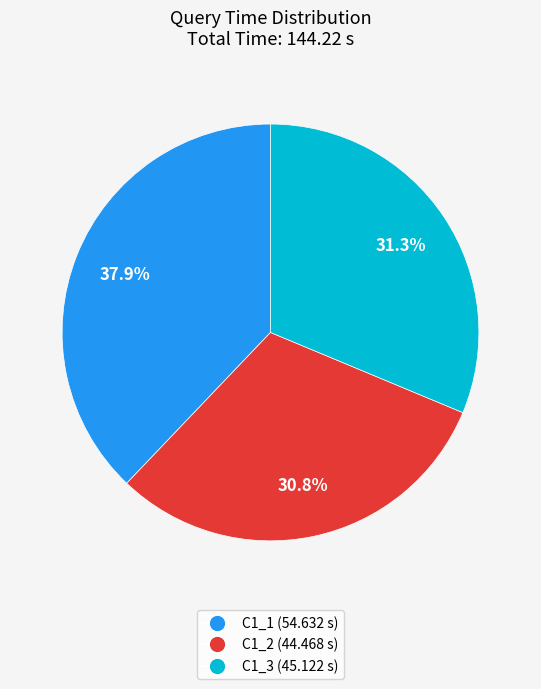

What percentage is the C1_3 slice, to the nearest percent?

31%